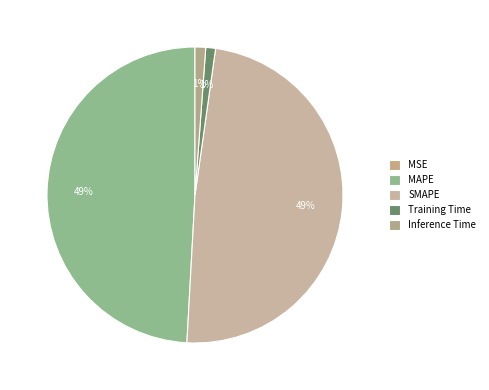

What percentage do Inference Time and MAPE together represent?

50.3%